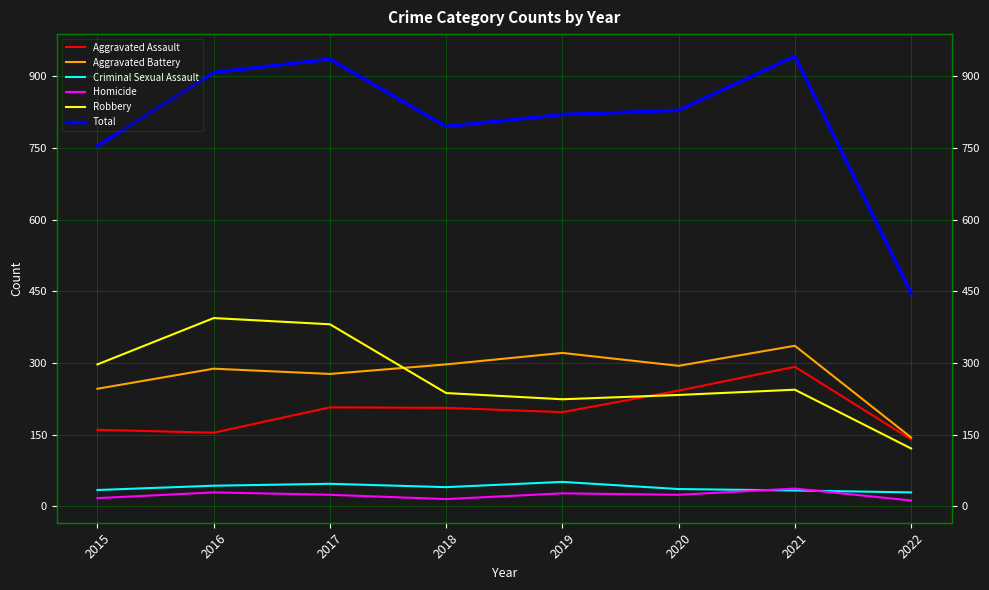

Reading right to left, what are all the values shown in this chart?

Aggravated Assault: 140	292	242	197	206	207	154	160
Aggravated Battery: 144	336	294	321	297	277	288	246
Criminal Sexual Assault: 29	33	36	51	40	47	43	34
Homicide: 12	37	24	27	15	24	29	17
Robbery: 121	244	233	224	237	381	394	297
Total: 446	942	829	820	795	936	908	754